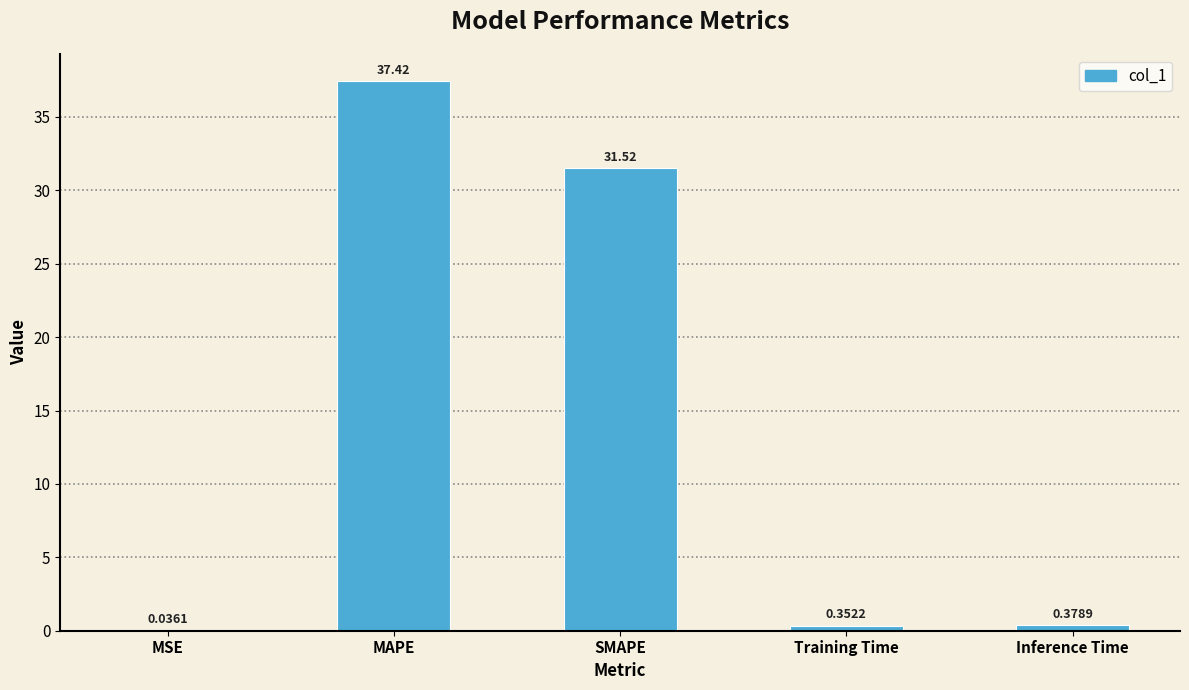

Which category has the highest value across all series?

MAPE